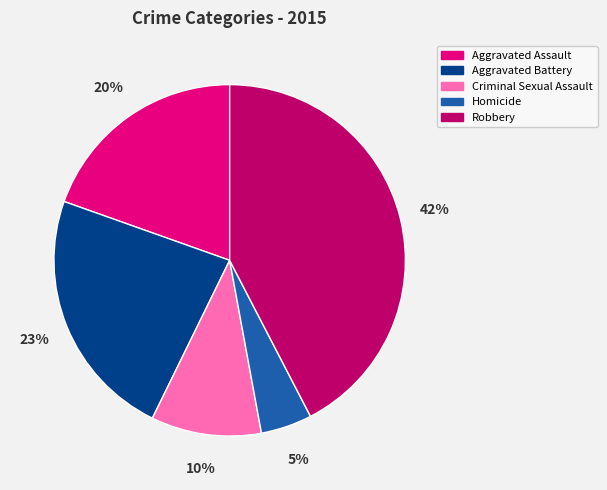

True or false: Aggravated Battery accounts for 23% of the total.

True